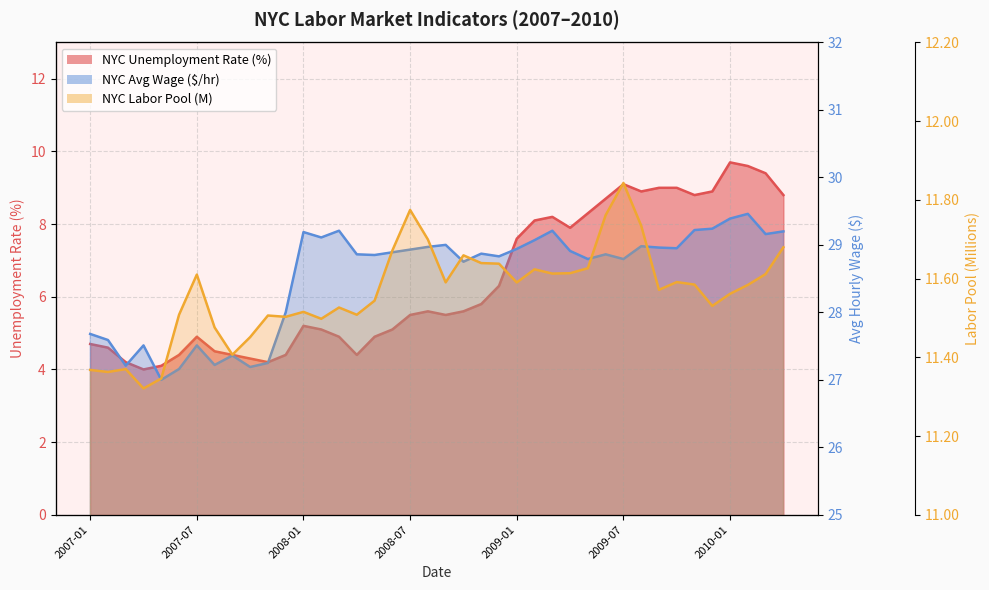

What is the sum of all nyc_u_rate values?

256.6